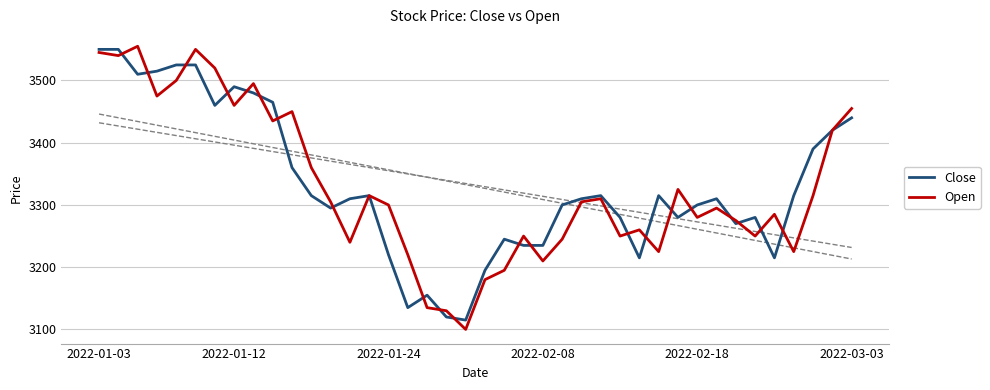

At which label does Close first exceed 3310?

2022-01-03